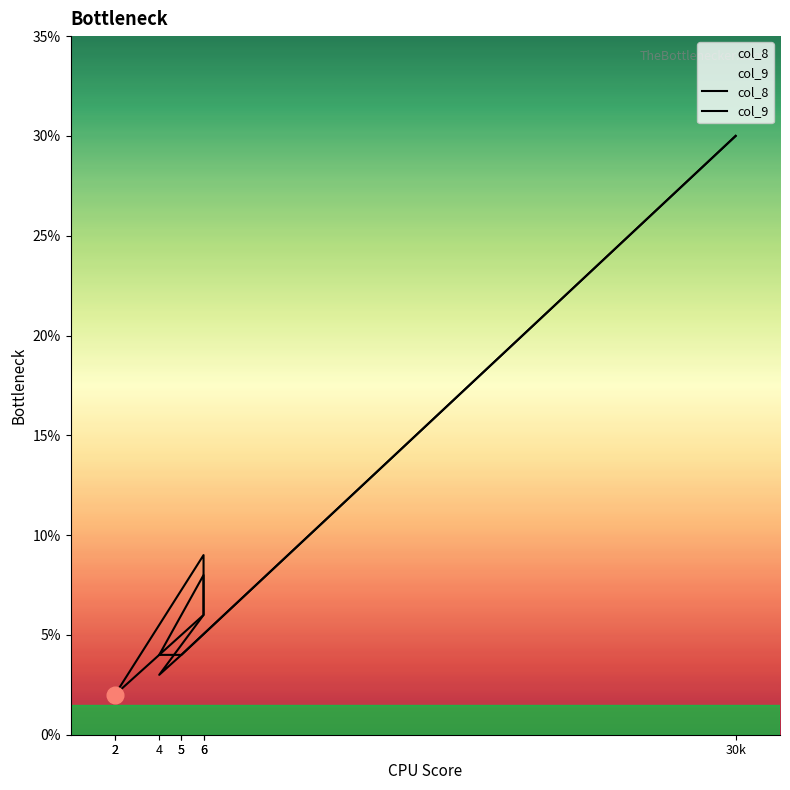

The value of col_9 at 5 is 4. True or false?

True